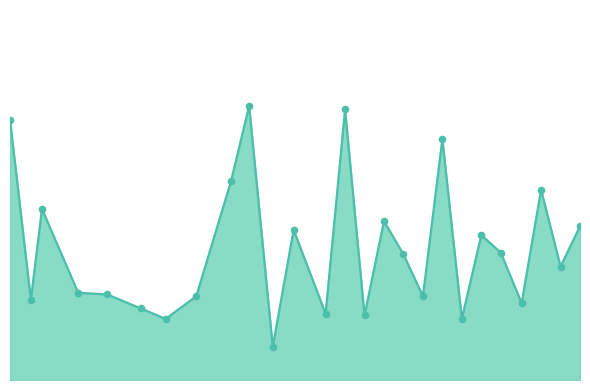

Does the chart have visible grid lines?

No